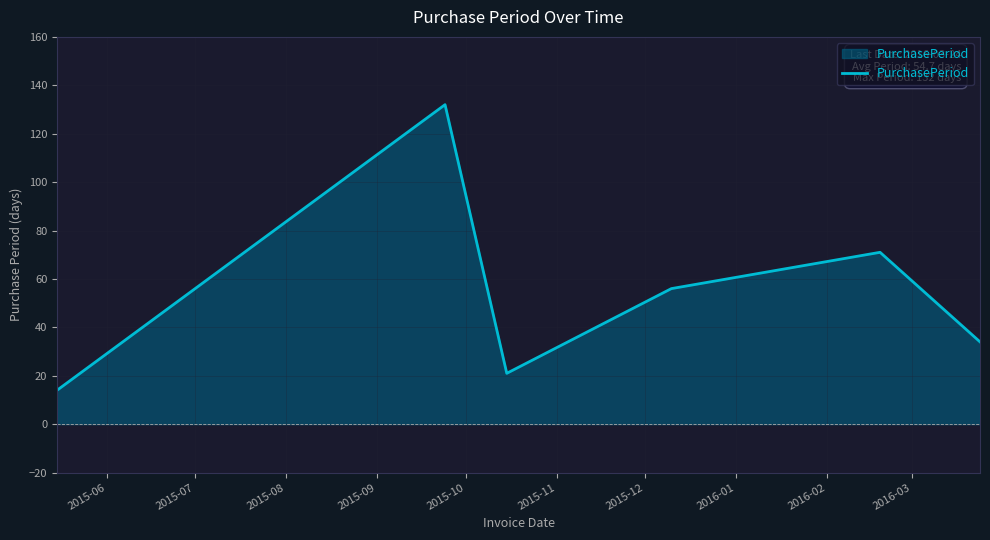

How many interior local peaks (higher than both neighbors) does the data have?

2